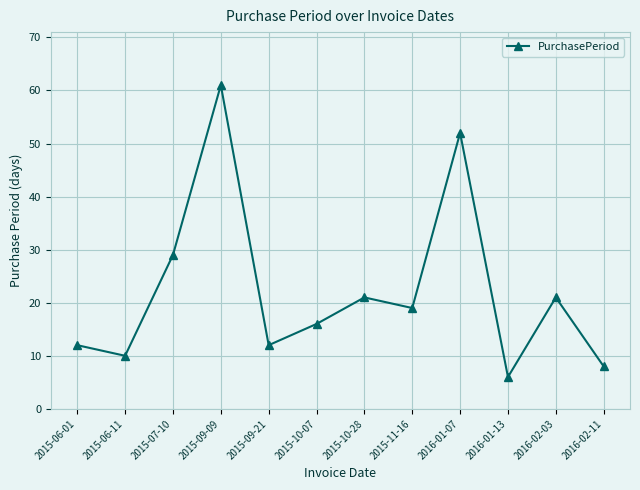

Reading left to right, what are all the values shown in this chart?

2015-06-01=12	2015-06-11=10	2015-07-10=29	2015-09-09=61	2015-09-21=12	2015-10-07=16	2015-10-28=21	2015-11-16=19	2016-01-07=52	2016-01-13=6	2016-02-03=21	2016-02-11=8